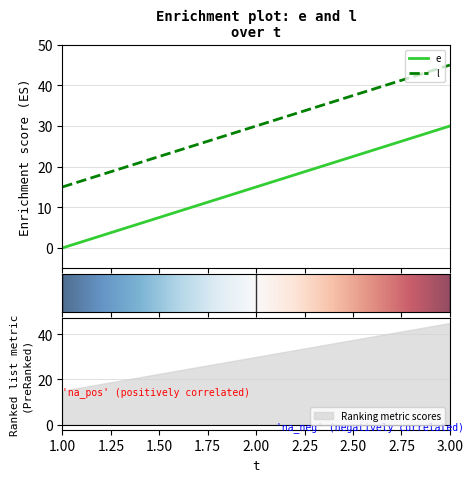

Rank the series by their average value, from lowest to highest.

e, l